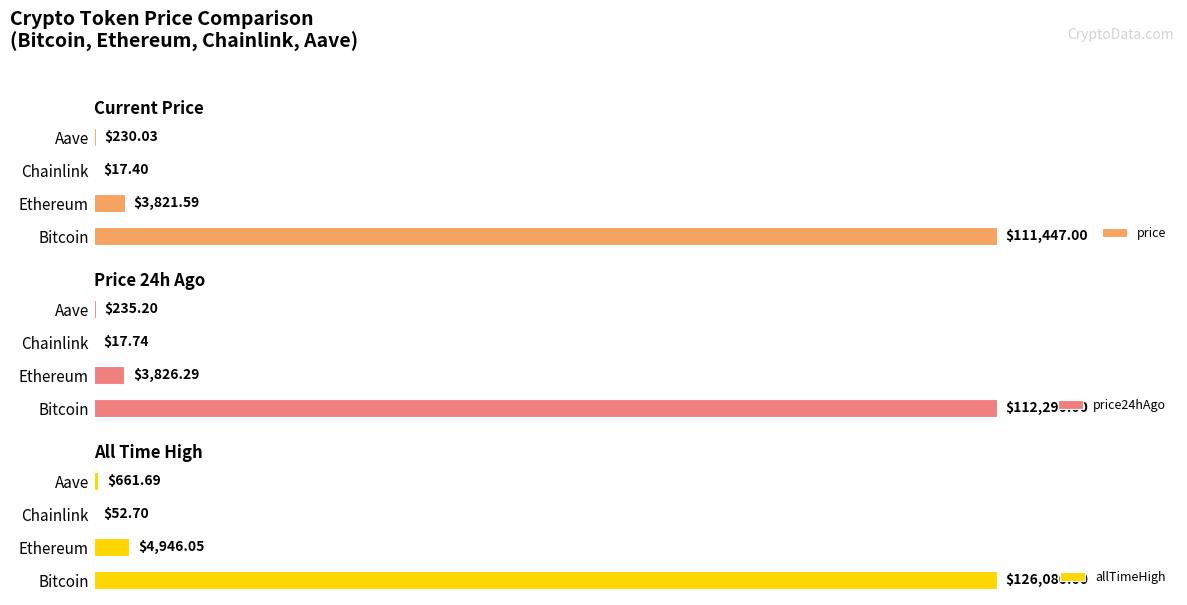

Rank the categories by price24hAgo value from lowest to highest.

Chainlink, Aave, Ethereum, Bitcoin